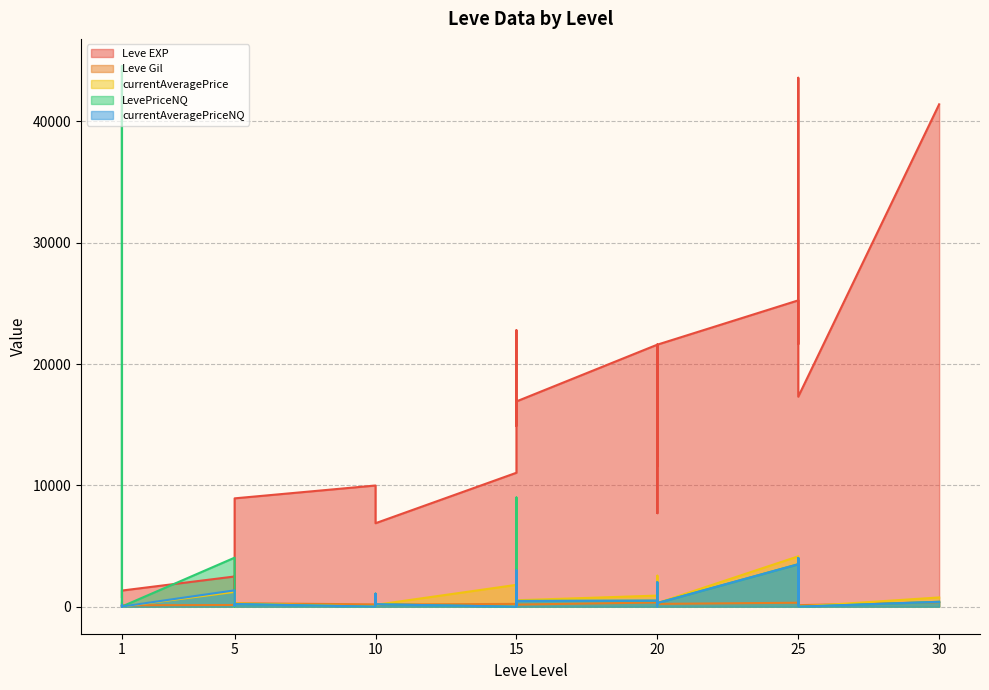

What is the total value across all series at 15?

13070.0